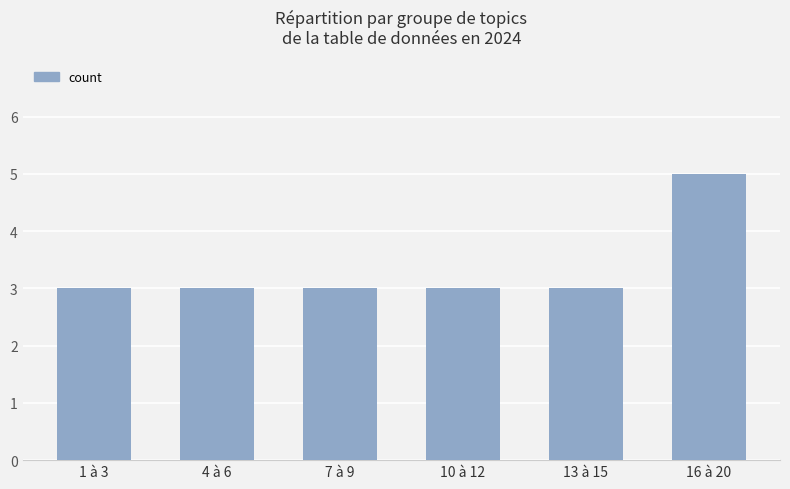

Does the chart contain any negative values?

No